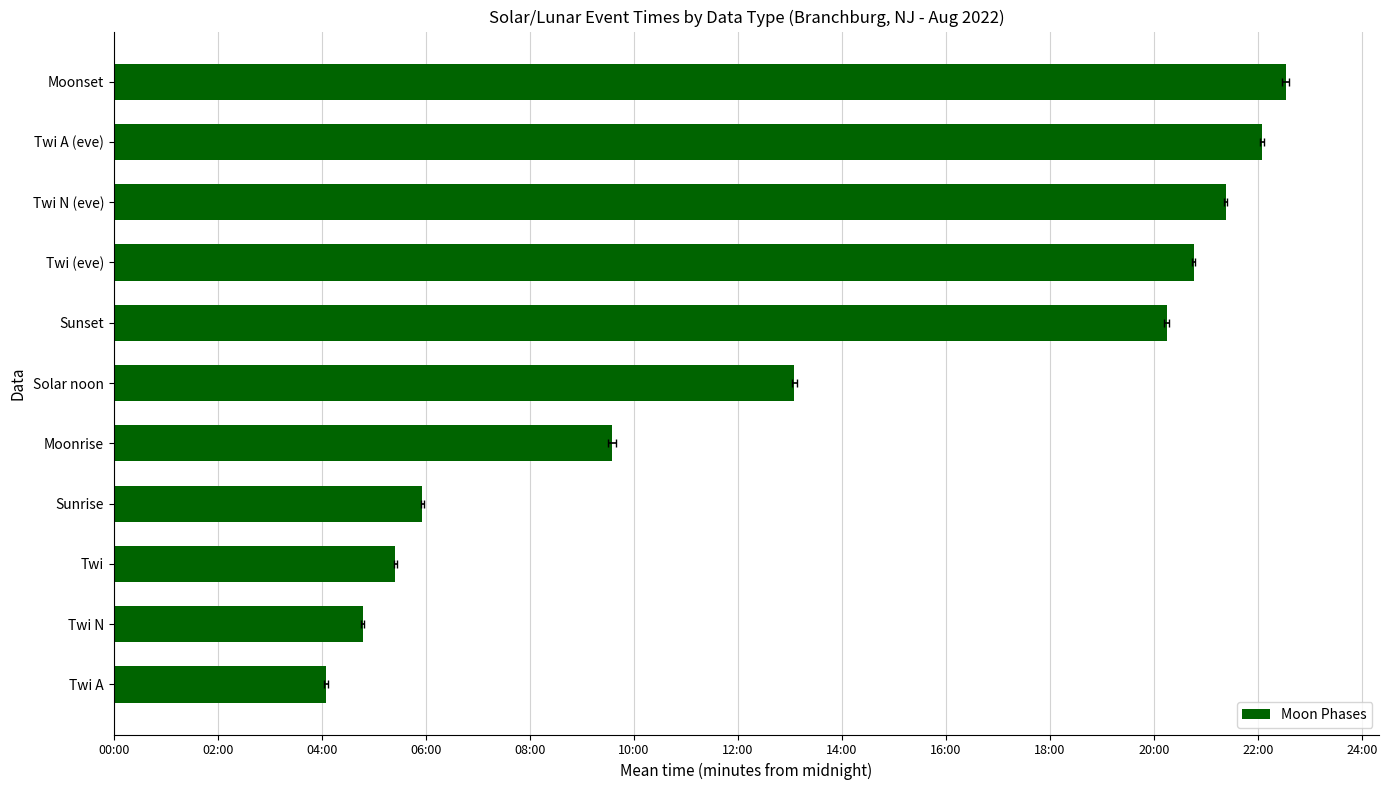

What value does the data have at Sunset, to the nearest 100?

1200